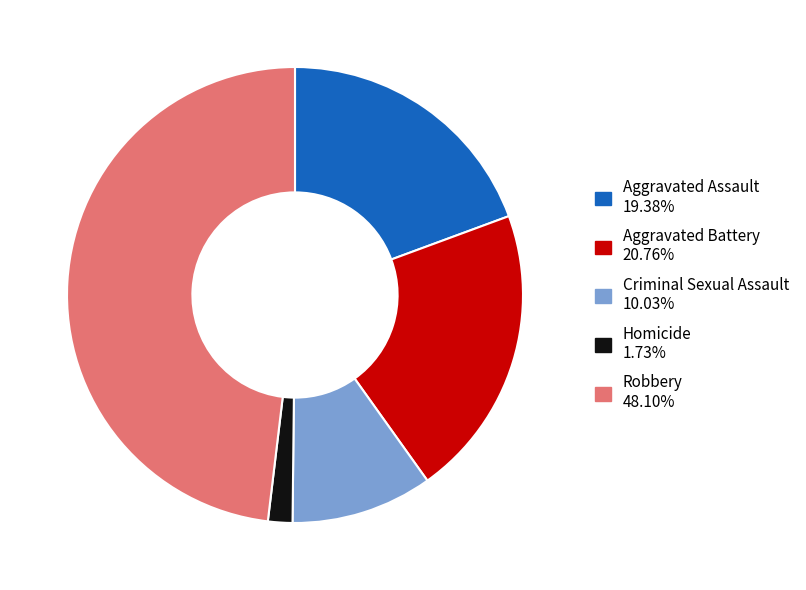

The Robbery slice represents 48% of the pie. True or false?

True